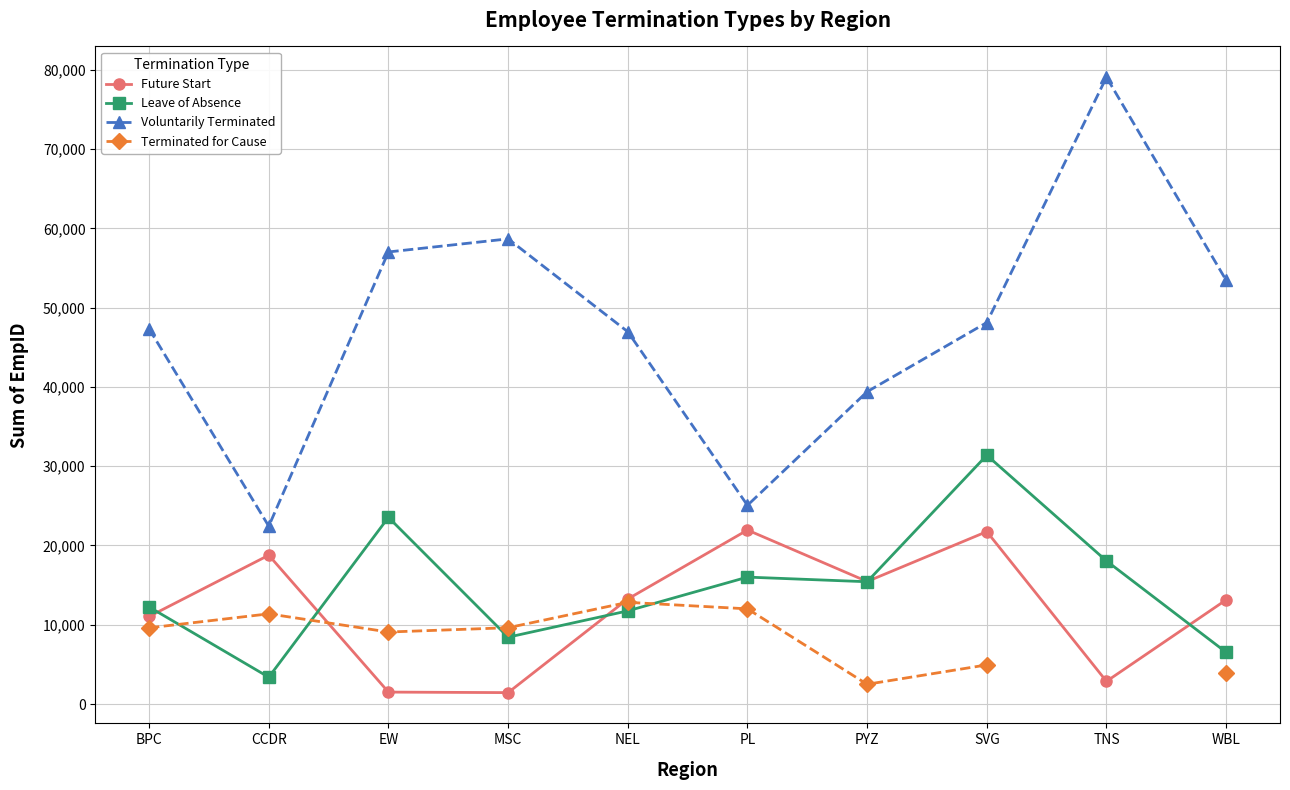

Which series has the widest spread of values?

Voluntarily Terminated